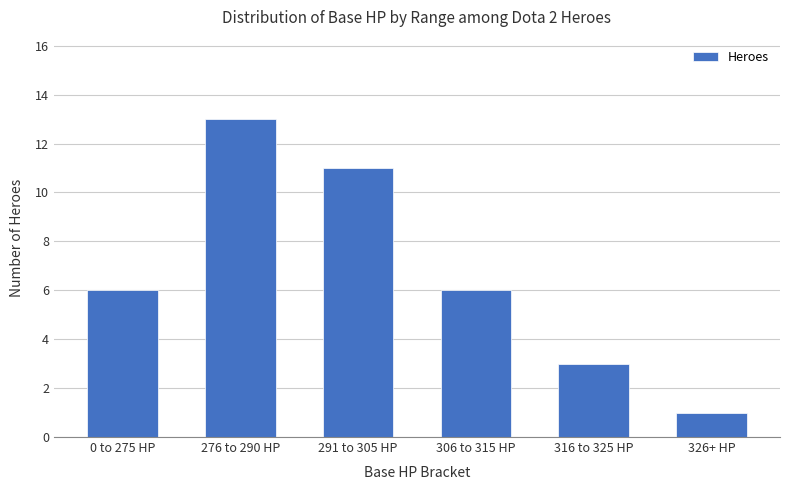

True or false: the data shows 3 at 306 to 315 HP.

False